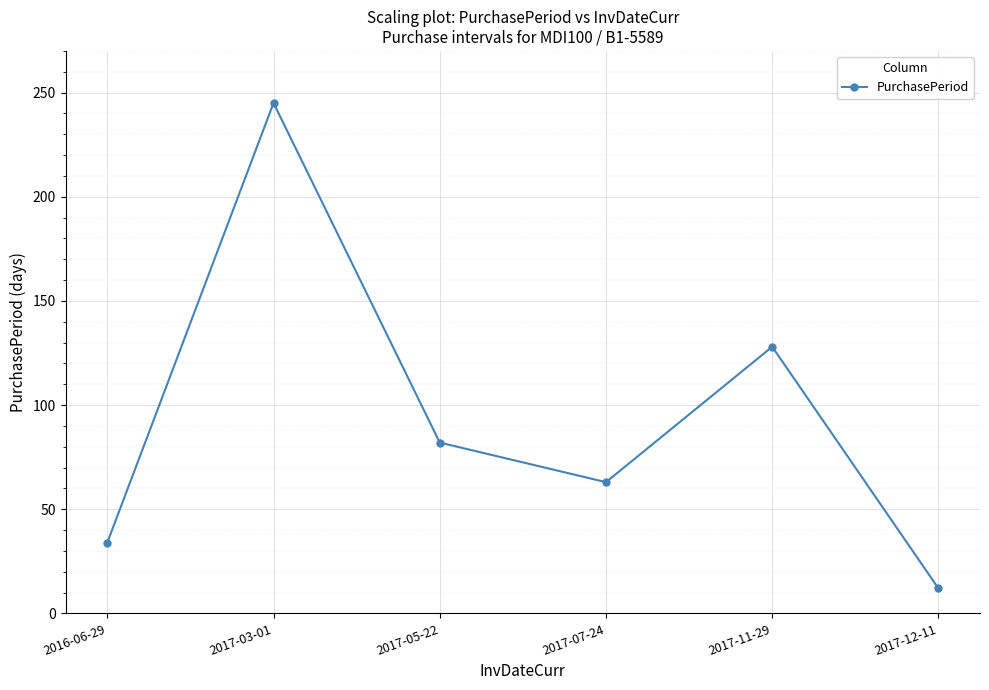

Rank the categories by value from highest to lowest.

2017-03-01, 2017-11-29, 2017-05-22, 2017-07-24, 2016-06-29, 2017-12-11